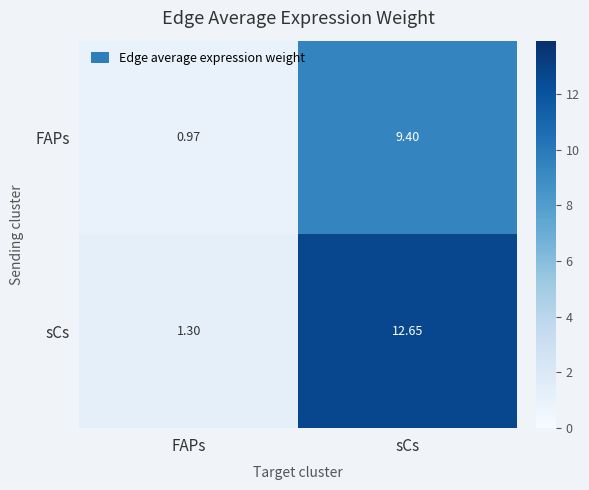

Which series has the largest range (max minus min)?

sCs